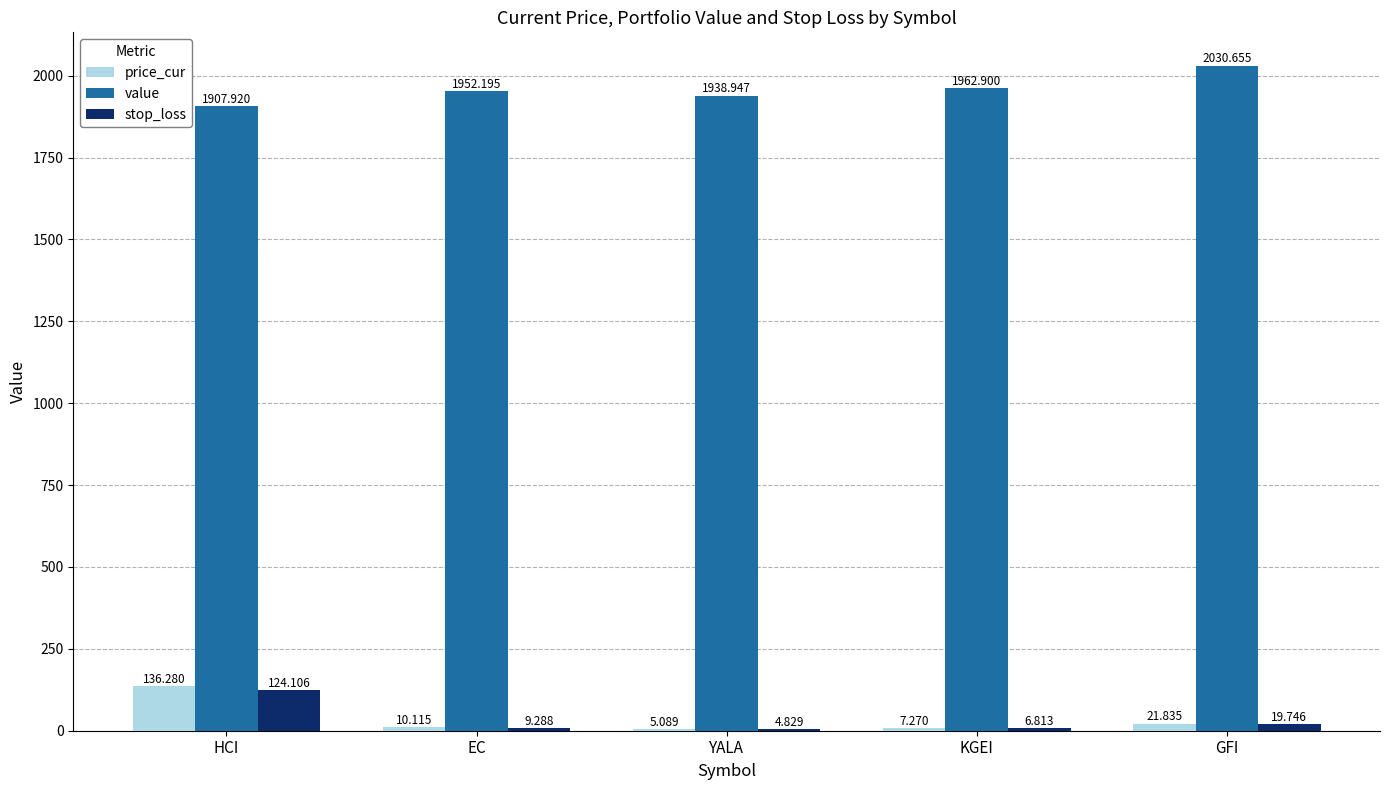

Does the chart contain stacked bars?

No